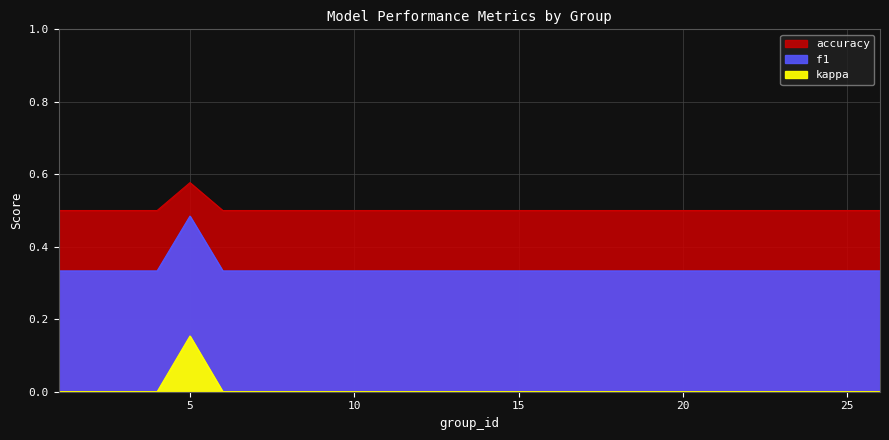

At which label does kappa reach its minimum?

1